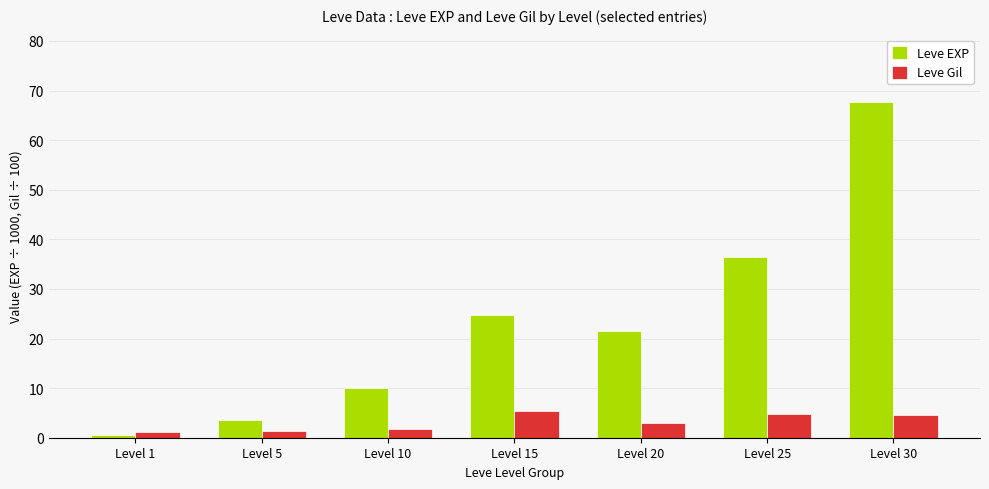

At which label does Leve EXP reach its minimum?

Level 1